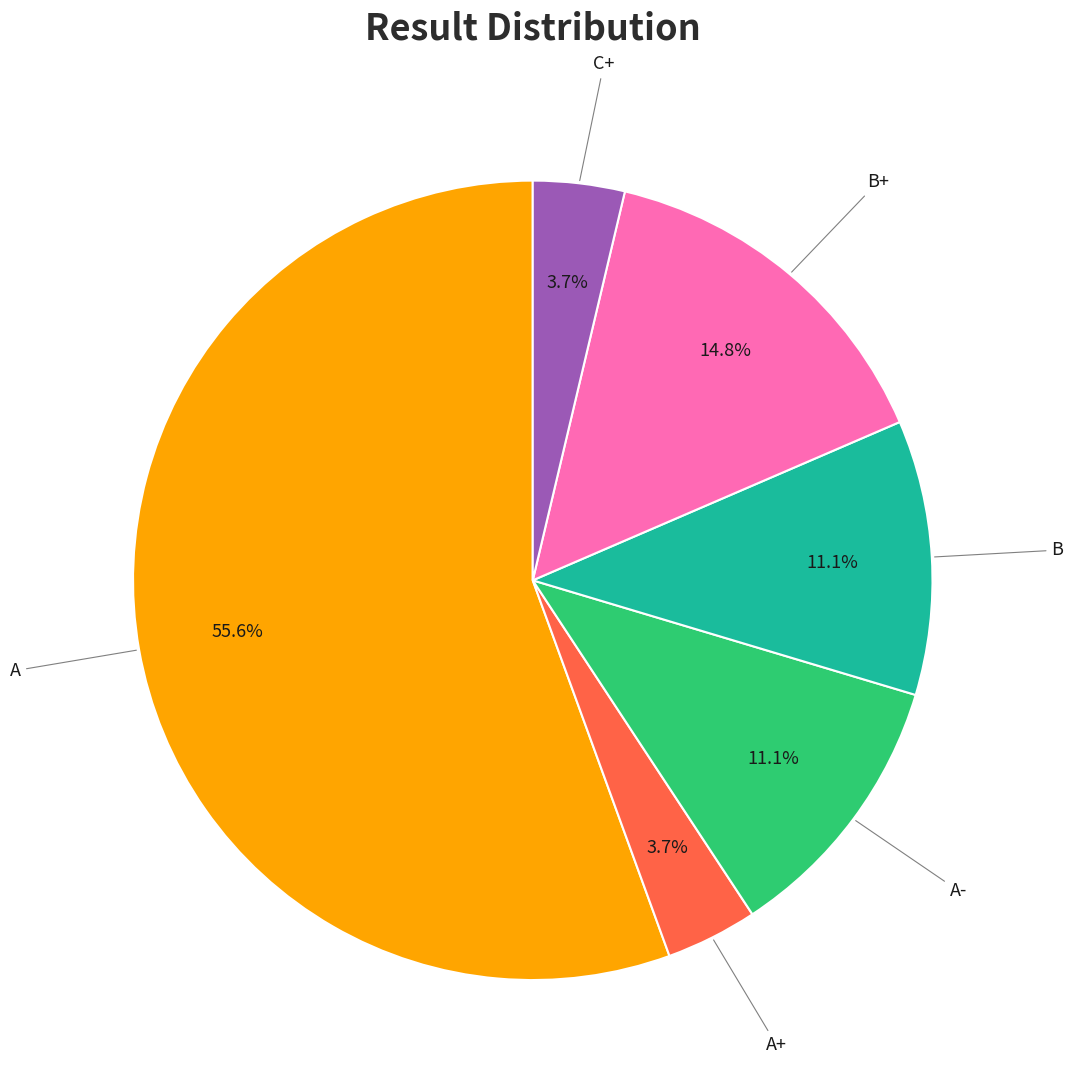

Does any single category account for the majority?

Yes